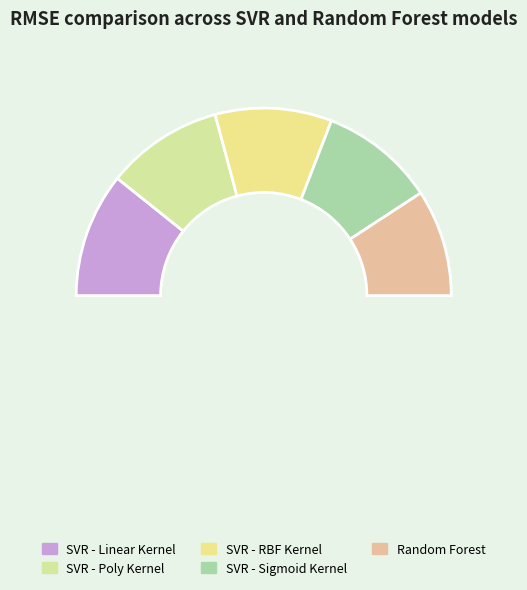

How many slices are in this pie chart?

5